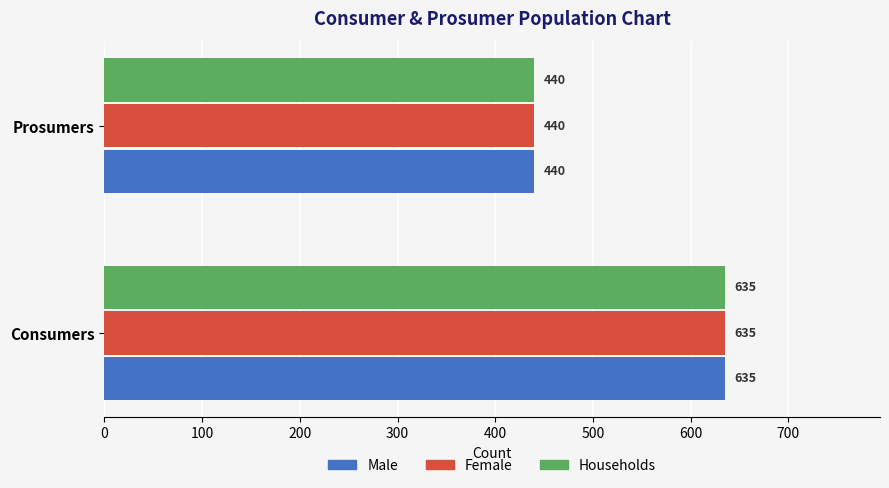

The Households series shows 442 at Consumers. True or false?

False